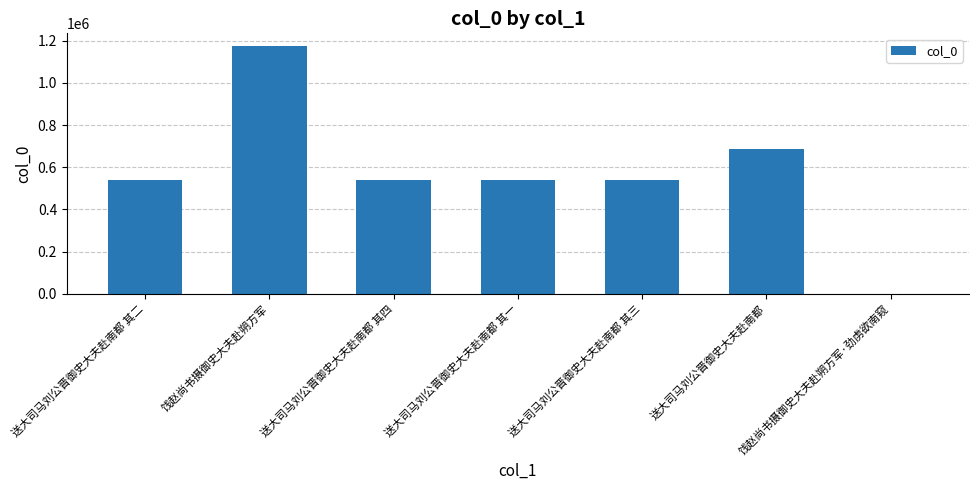

Approximately how many times larger is the value at 送大司马刘公晋御史大夫赴南都 其二 compared to 饯赵尚书摄御史大夫赴朔方军?

0.5